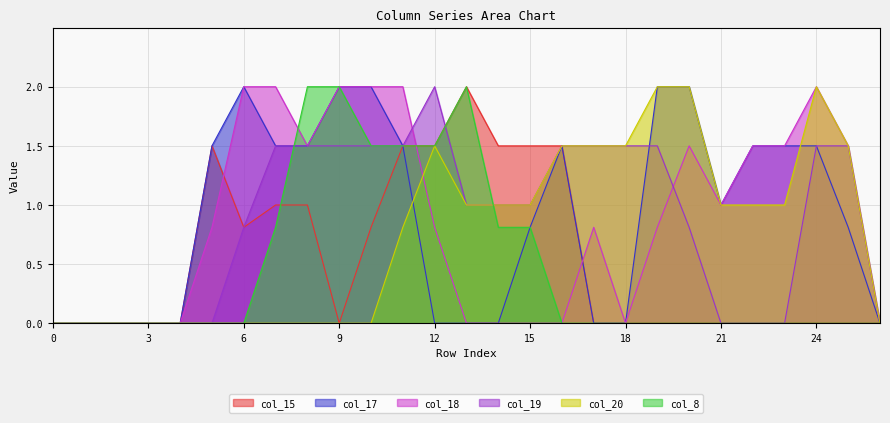

At how many categories does at least one series exceed 1?

20